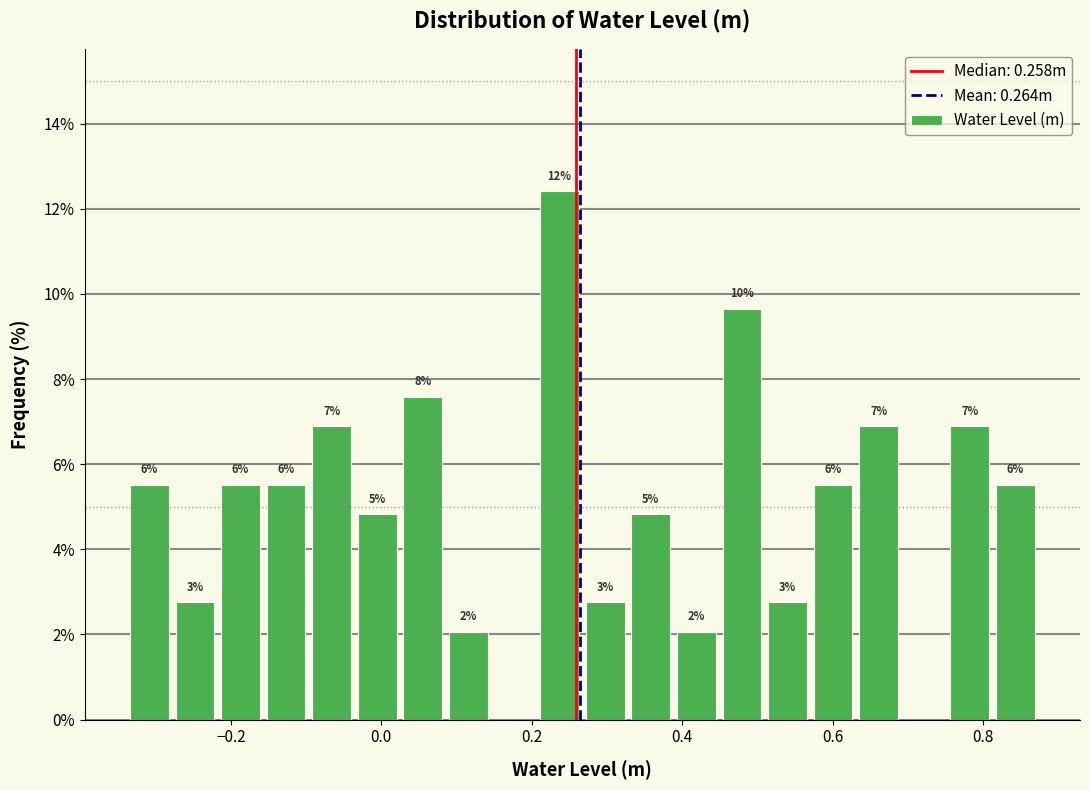

Read against the x-axis, roughly where is the centre of the tallest bar?

0.24